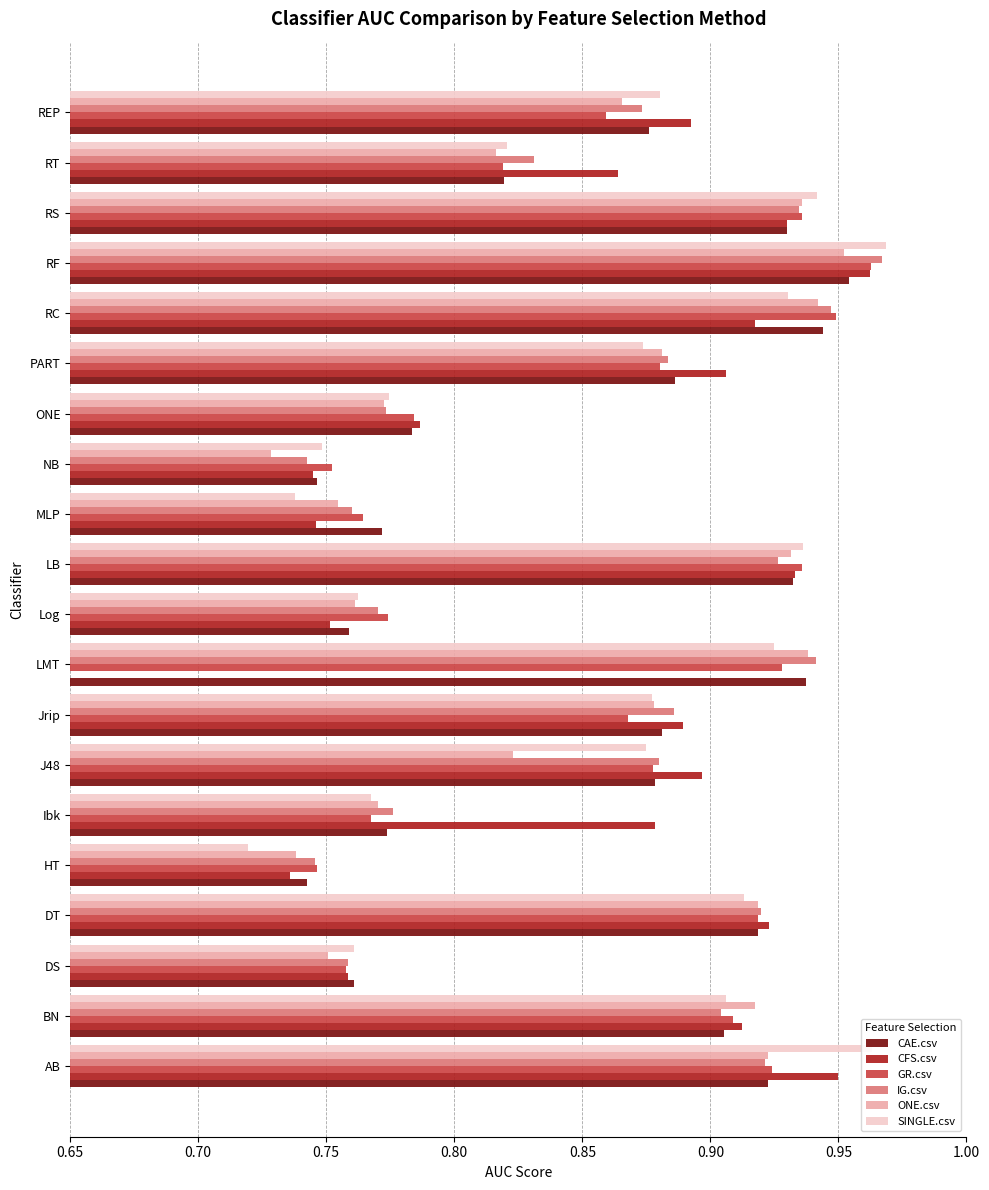

The value of SINGLE.csv at MLP is 0.7. True or false?

True